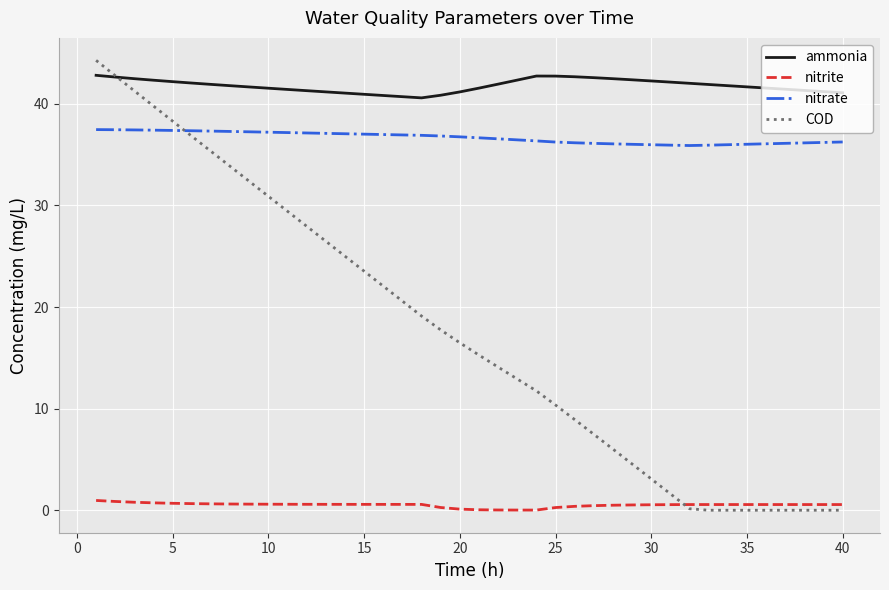

What is the maximum value for COD?

44.3